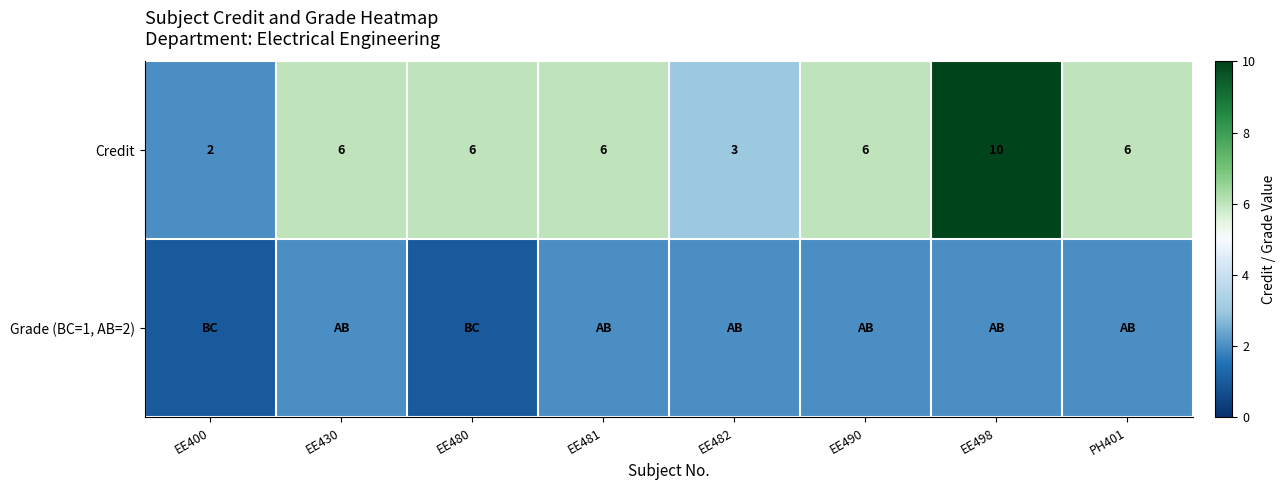

What is the approximate value of Credit at EE498?

10